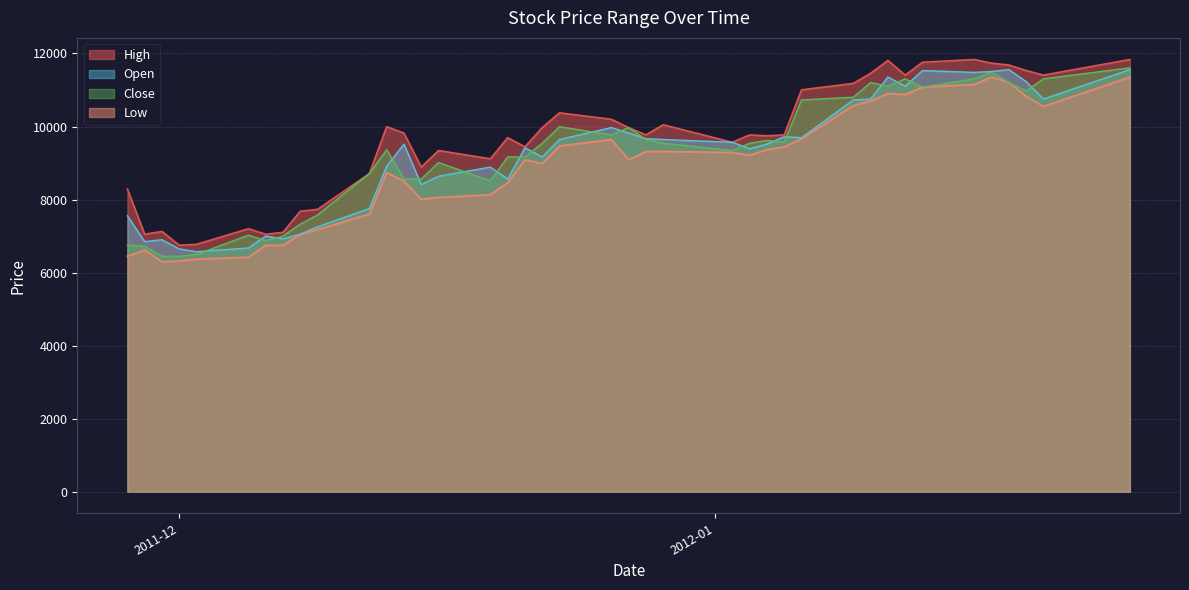

What are all the series names shown in the legend?

High, Low, Open, Close